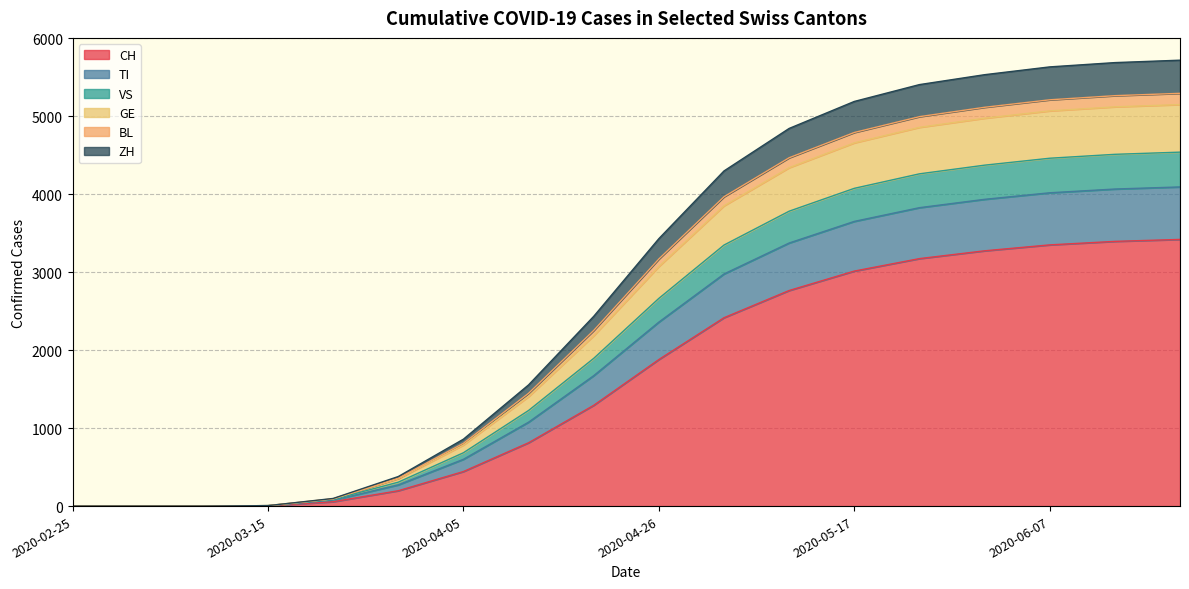

At which category is the sum across all series the highest?

2020-06-21